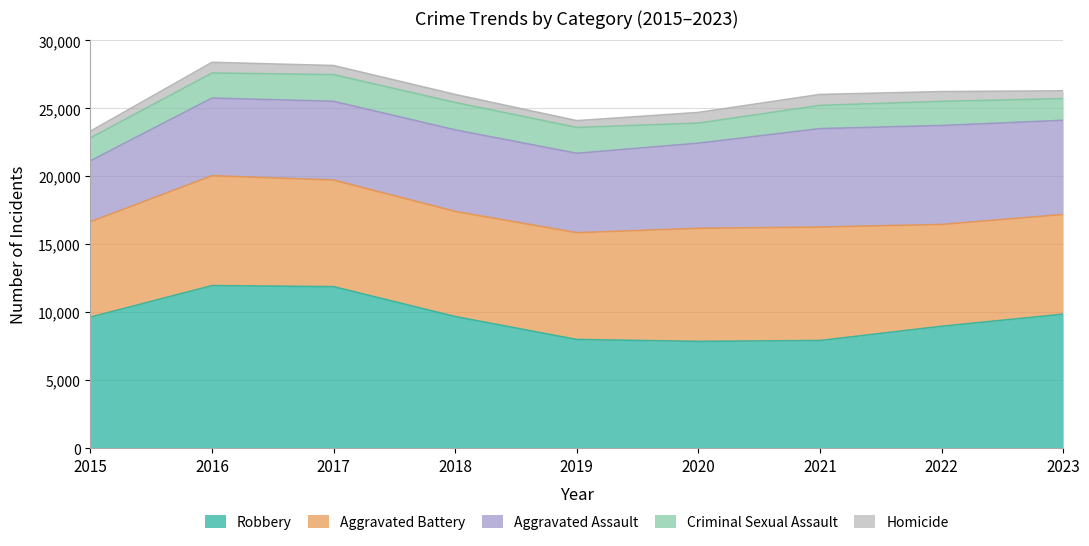

True or false: Criminal Sexual Assault and Aggravated Battery cross at least once.

False